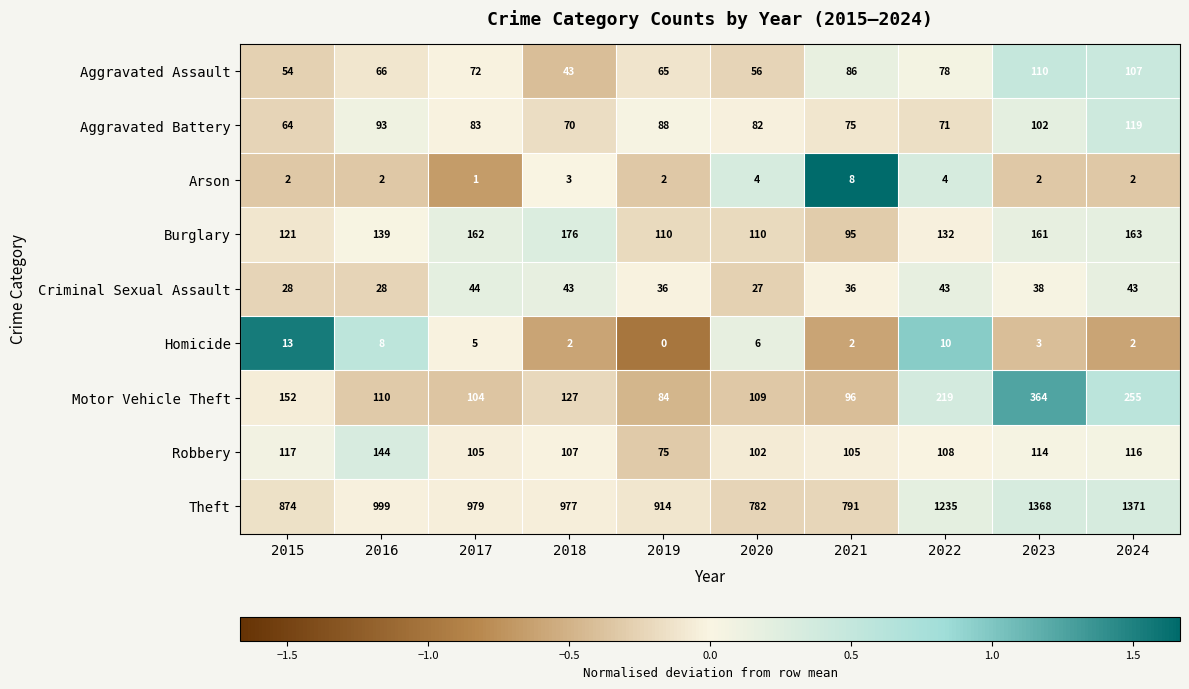

Where does the Theft series first go above 979?

2016